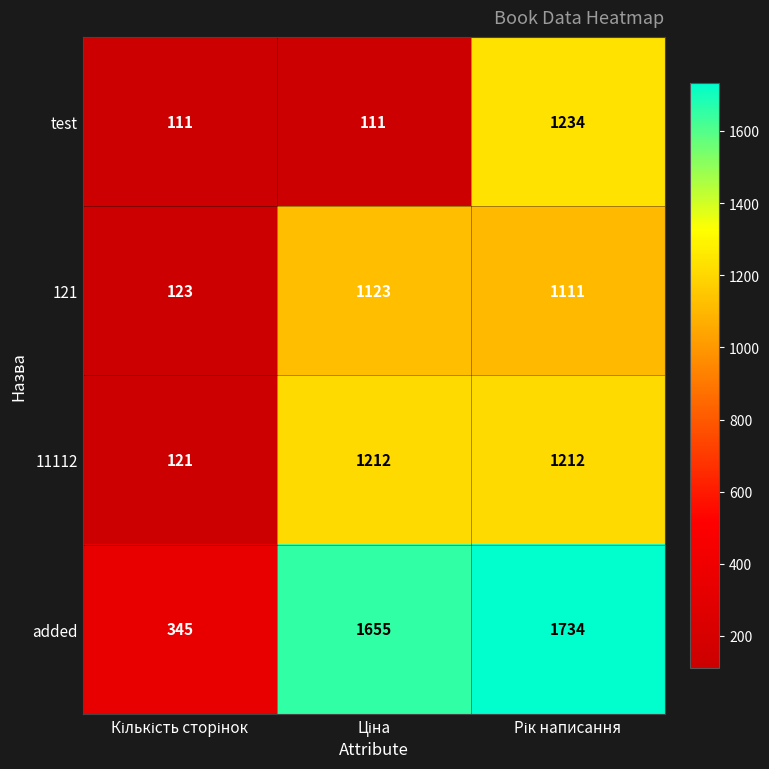

Count the number of categories in the chart.

3